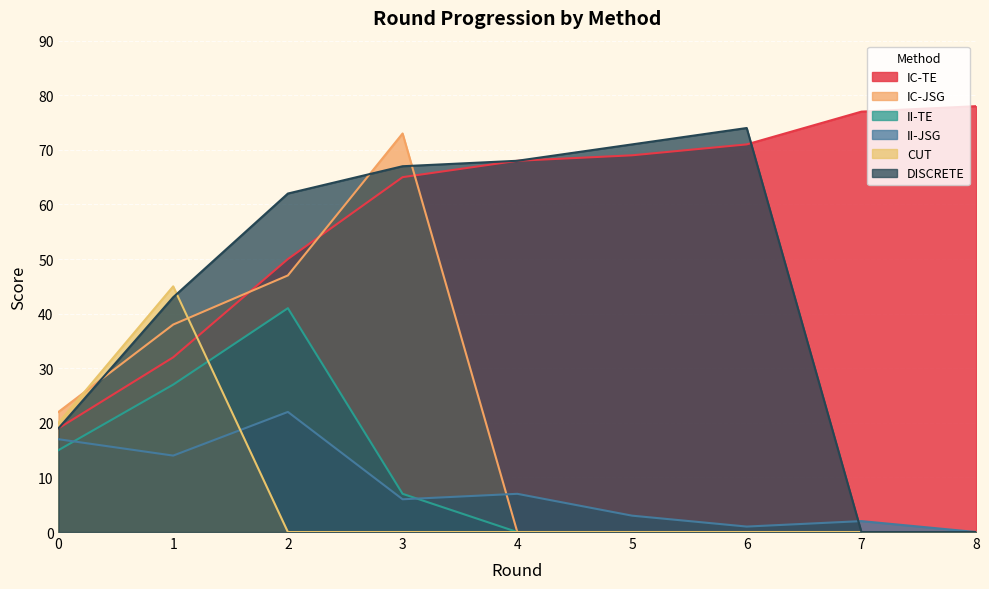

Which series has the largest total across all categories?

IC-TE